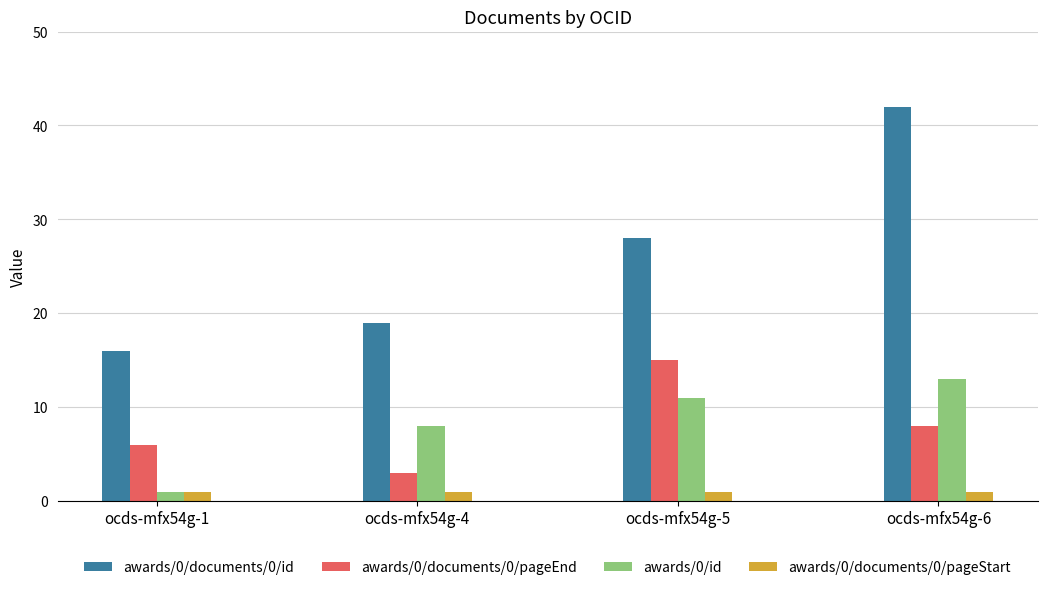

What is the maximum value for awards/0/documents/0/pageEnd?

15